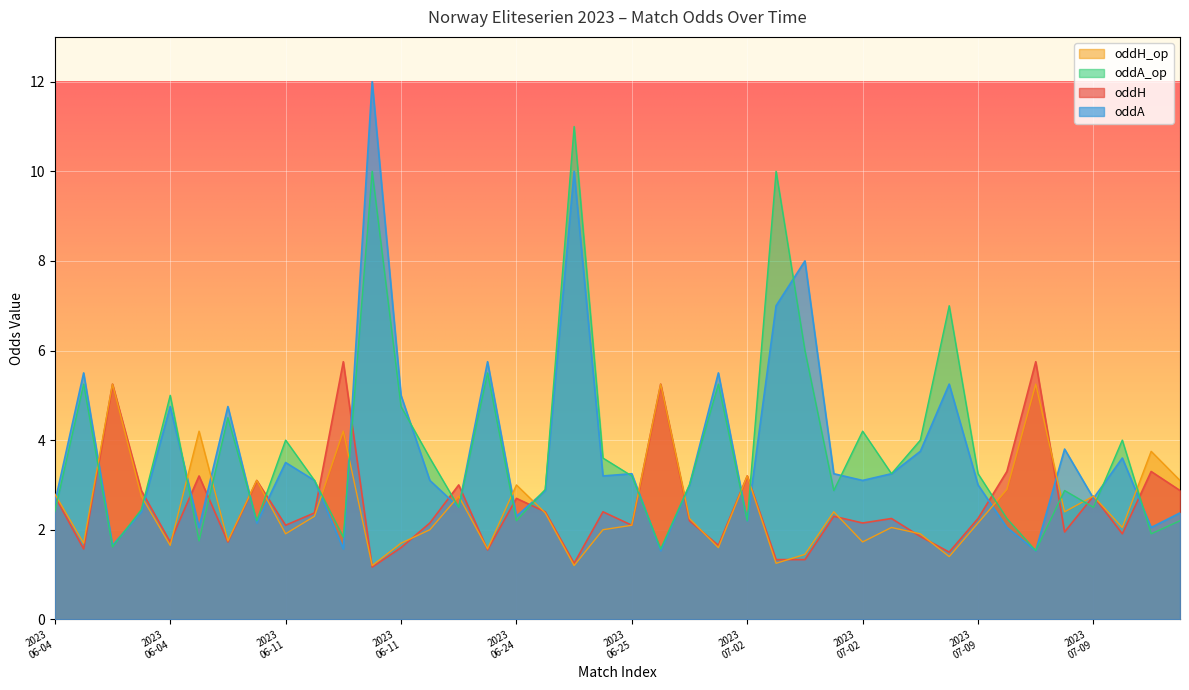

Which label corresponds to the largest value in the chart?

2023-06-11-3